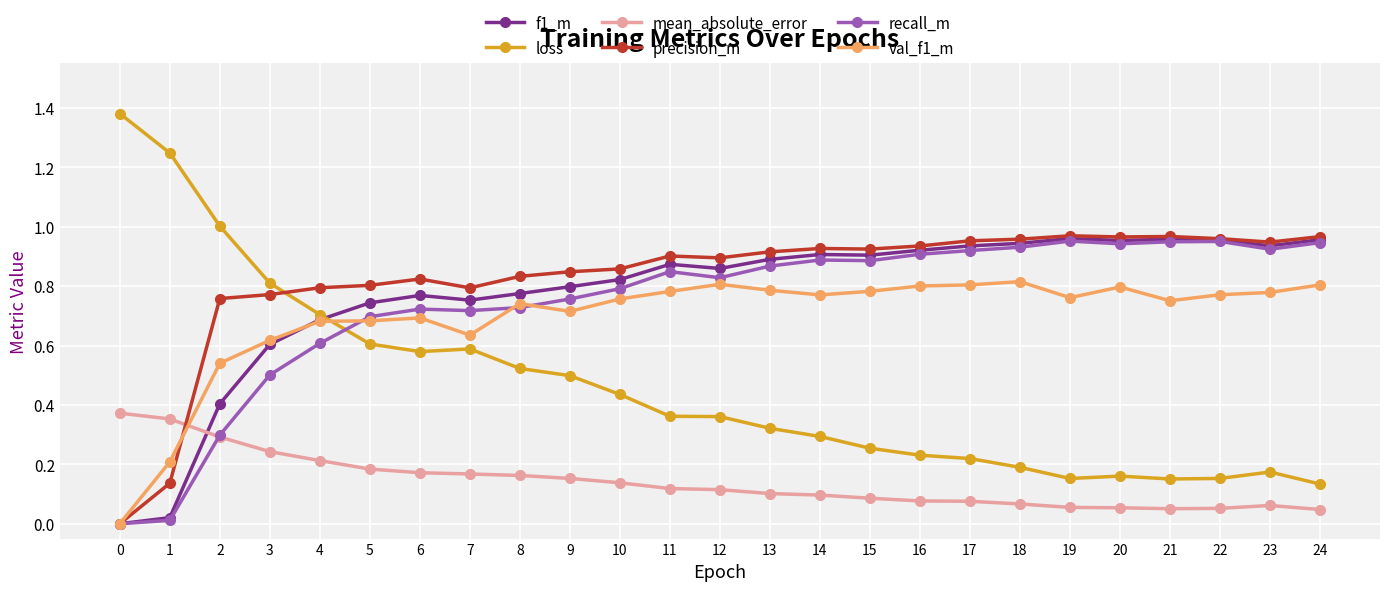

True or false: precision_m has more than 1 interior local peaks.

True